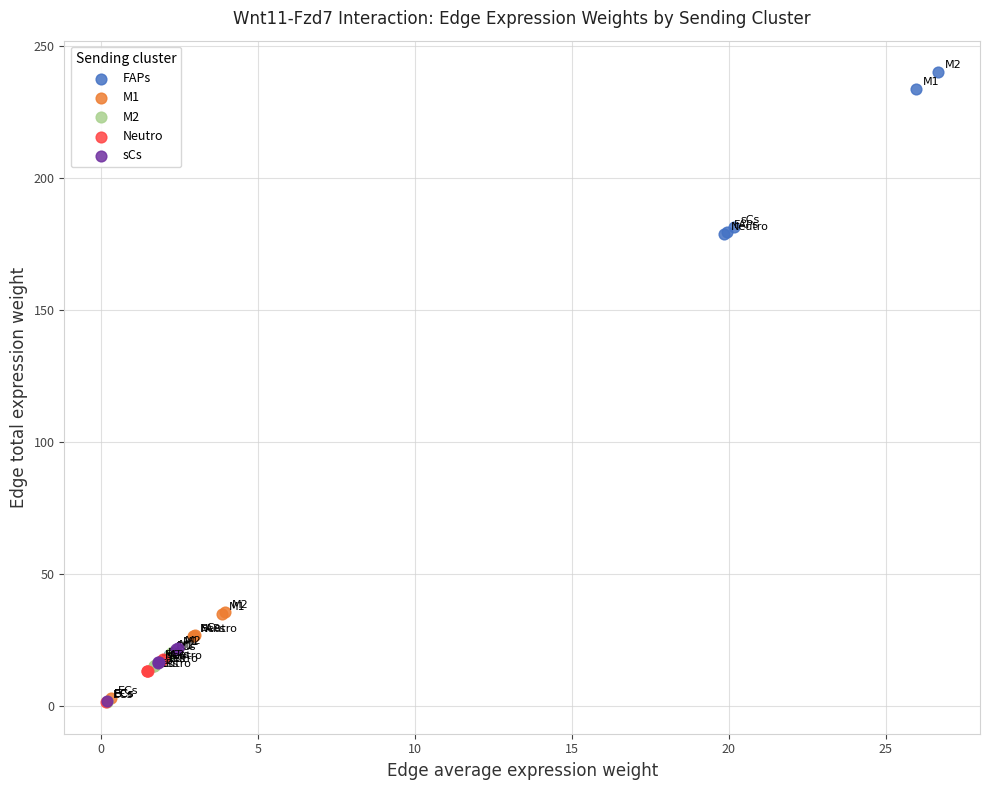

What are all the series names shown in the legend?

FAPs, M1, M2, Neutro, sCs